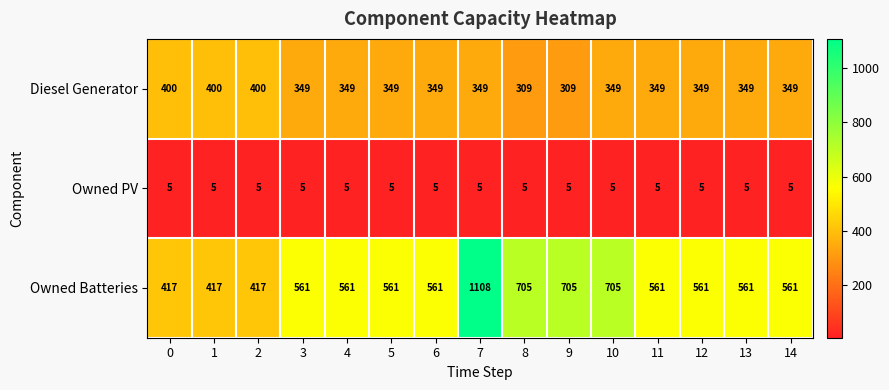

What value does the Owned PV series have at 1?

5